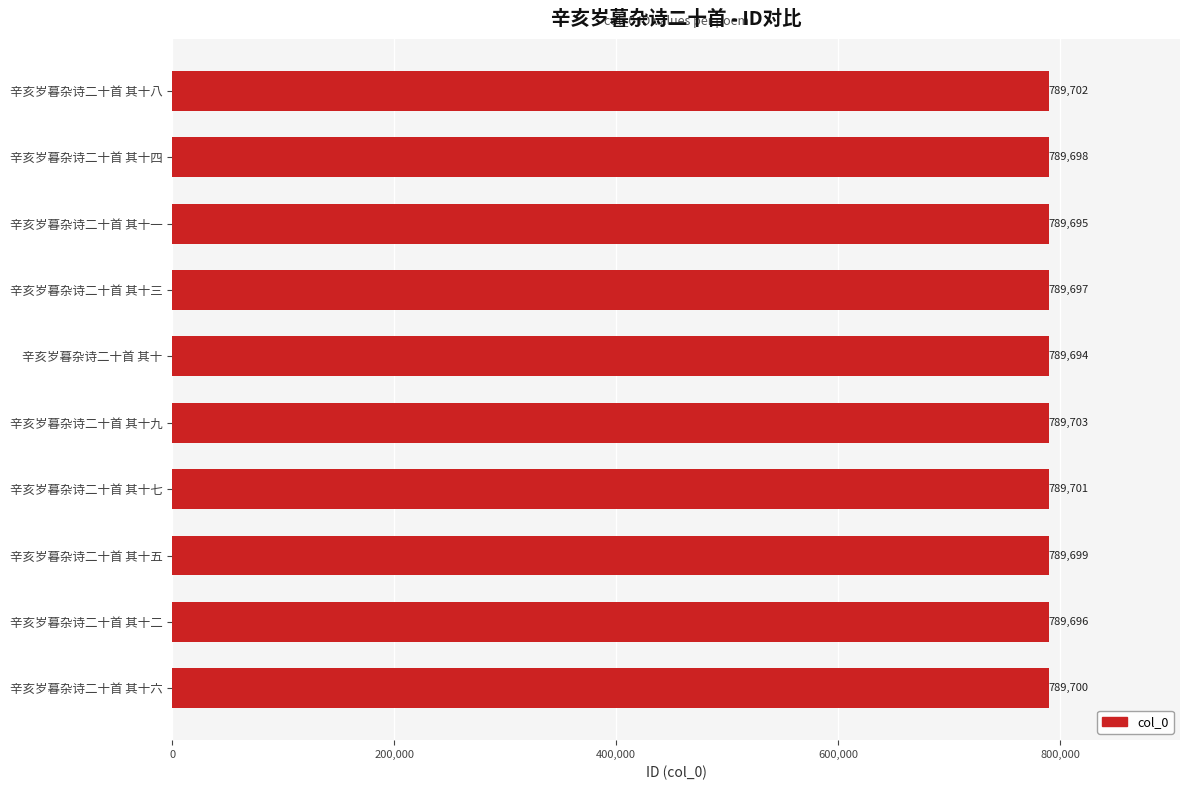

Where is the data nearest to the value 789698?

辛亥岁暮杂诗二十首 其十四